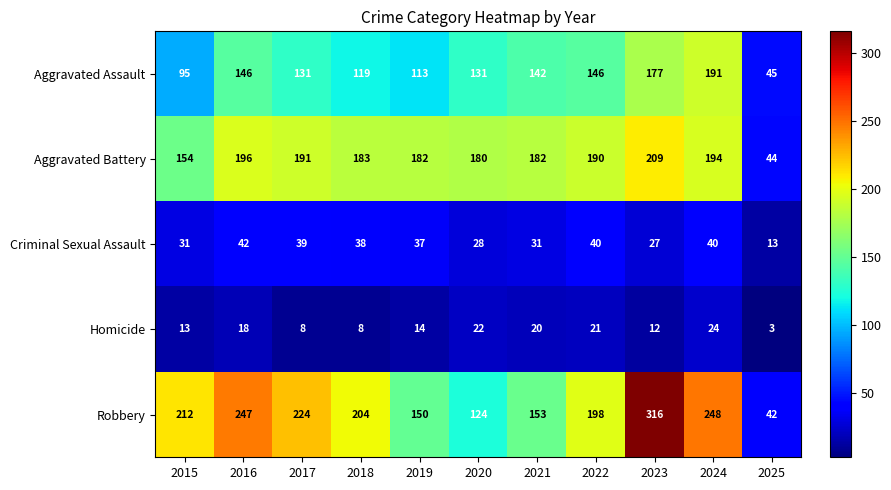

What is the spread (max minus min) of values at 2017?

216